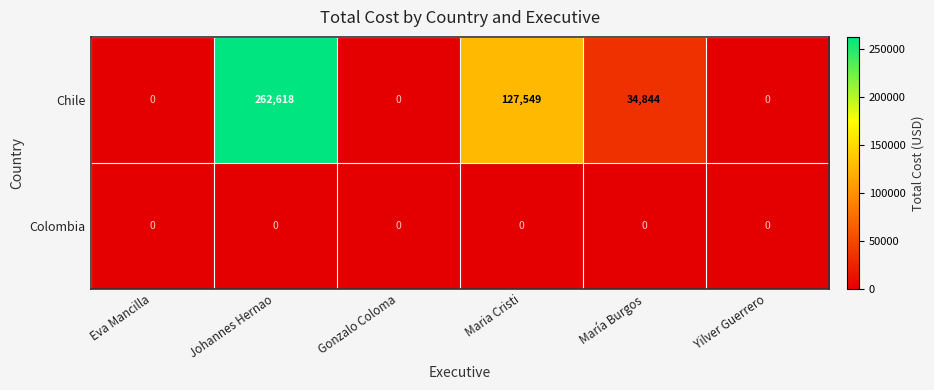

At how many categories does at least one series exceed 116635?

2